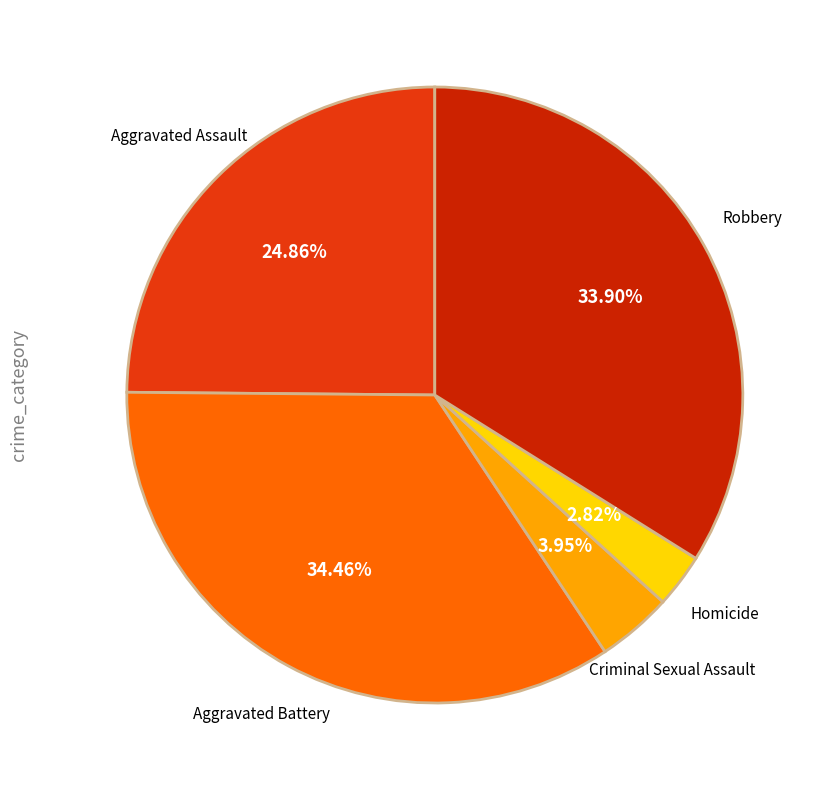

Is there a majority slice in this chart?

No